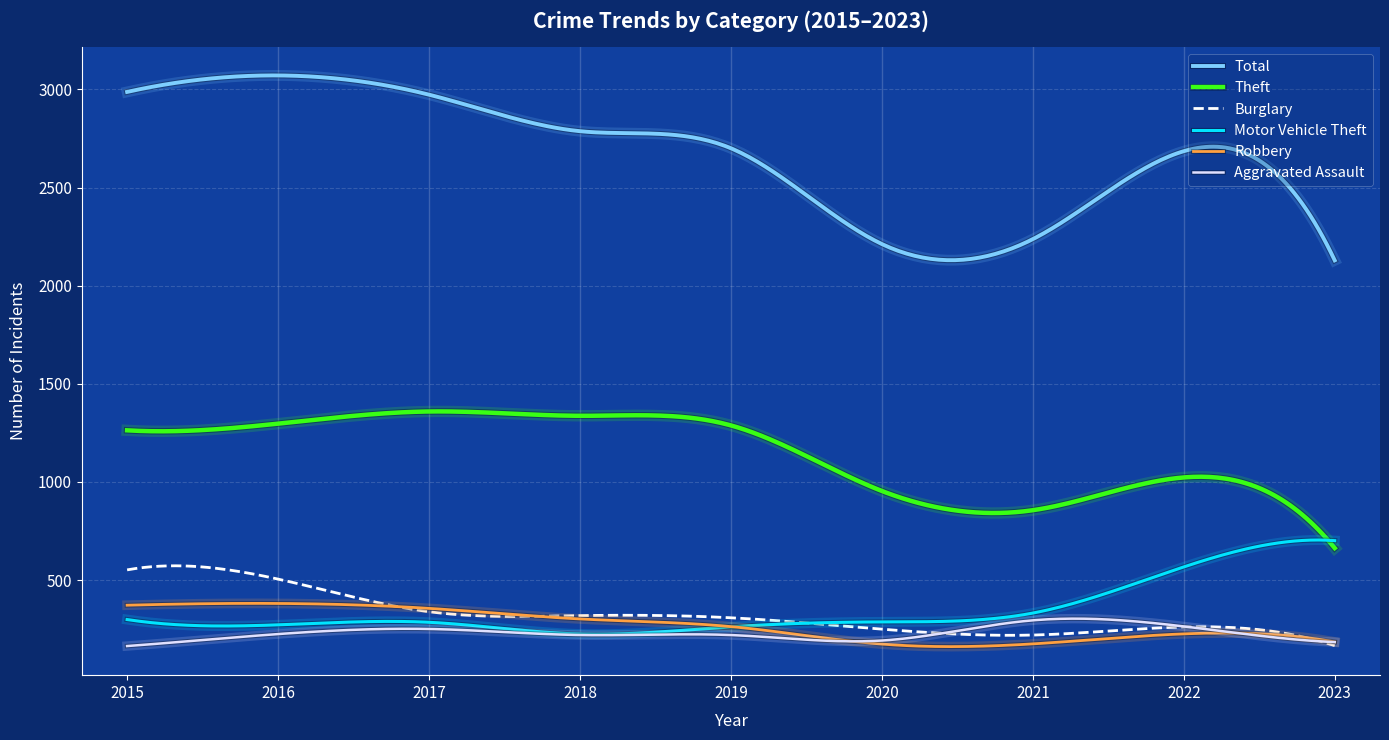

Which series has the largest range (max minus min)?

Total